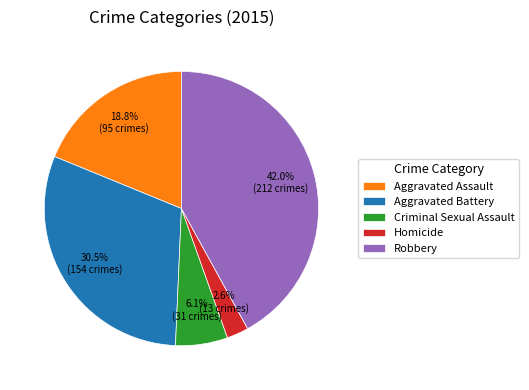

How many segments does this pie chart have?

5